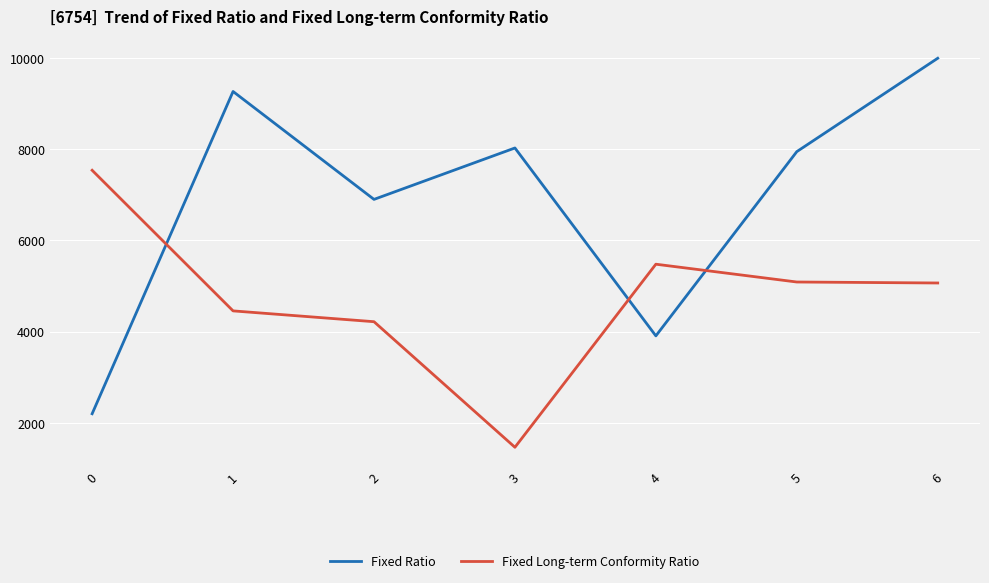

Where is Fixed Ratio nearest to the value 6097?

2